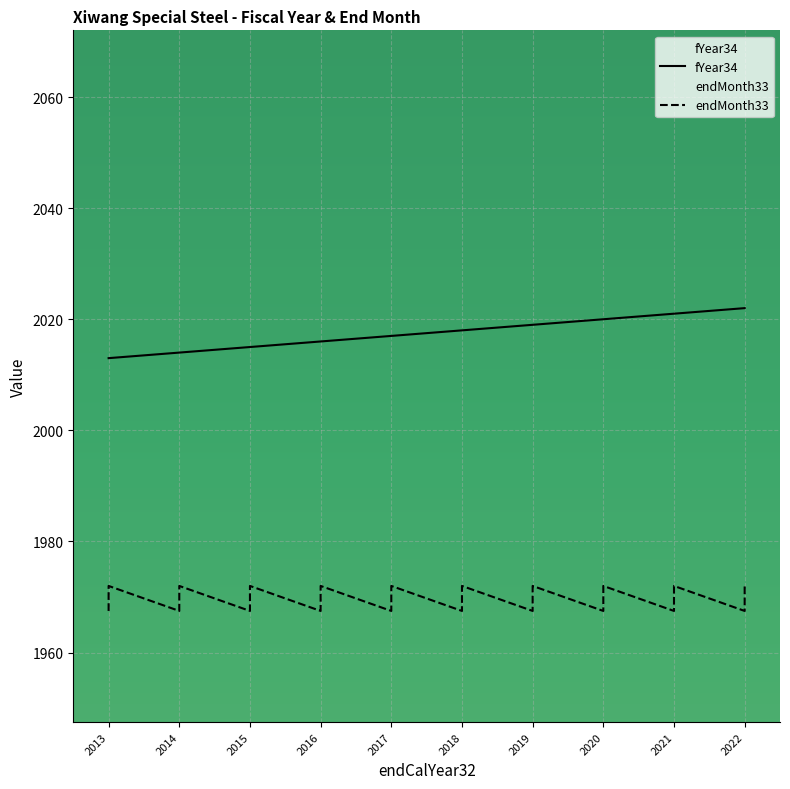

Which series changed the most between 2020 and 2022?

fYear34